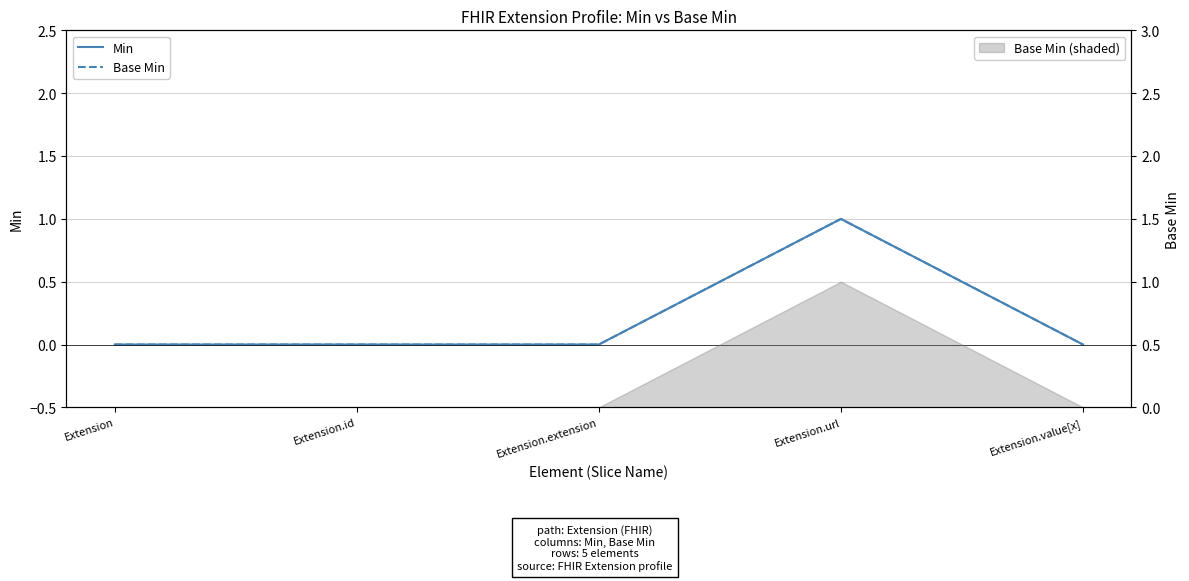

What position from the left is Extension.value[x]?

5